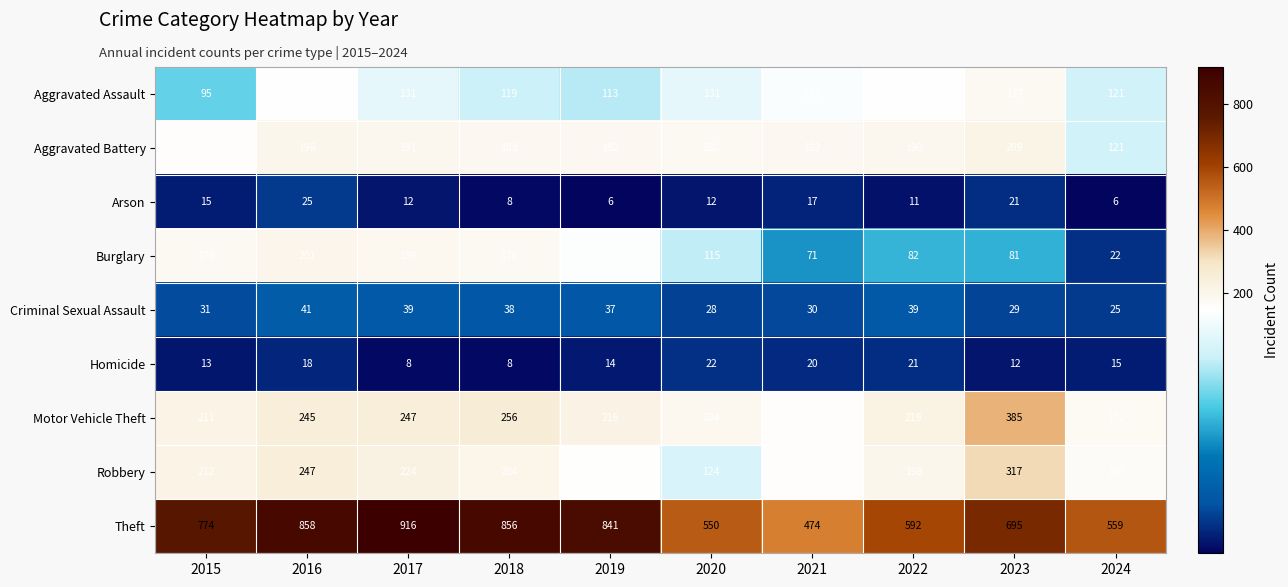

What is the total value across all series at 2015?

1683